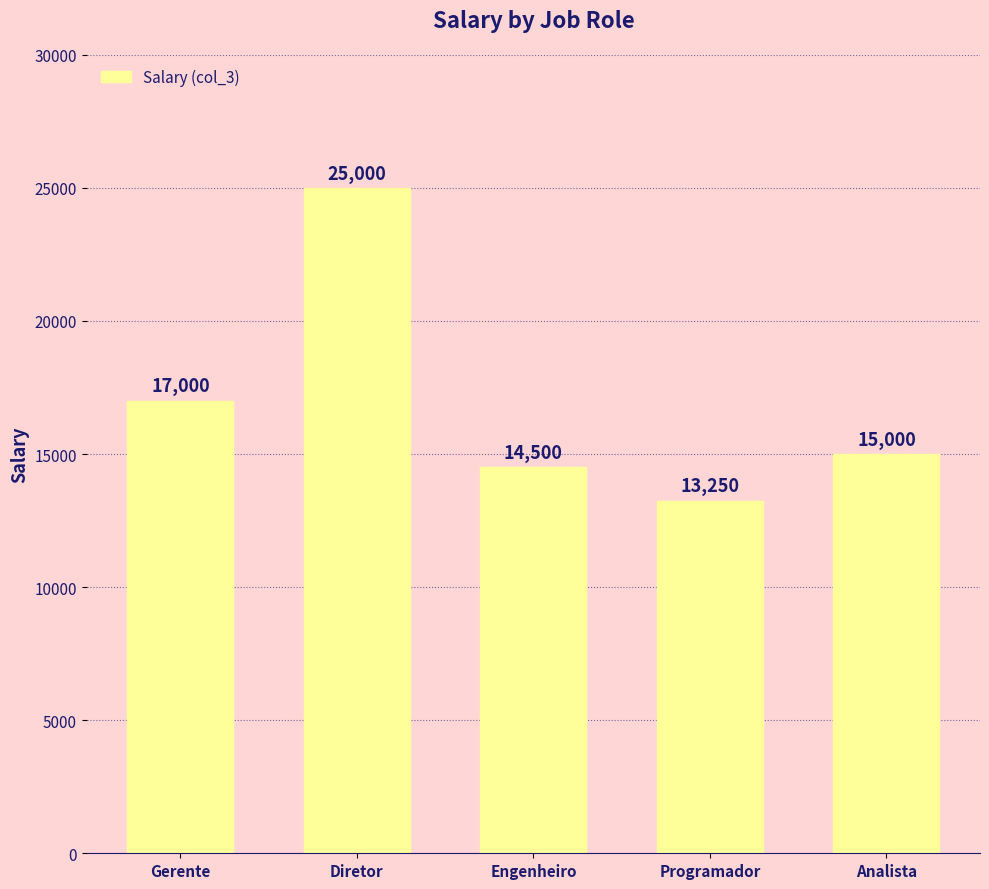

Read the value at Engenheiro.

14500